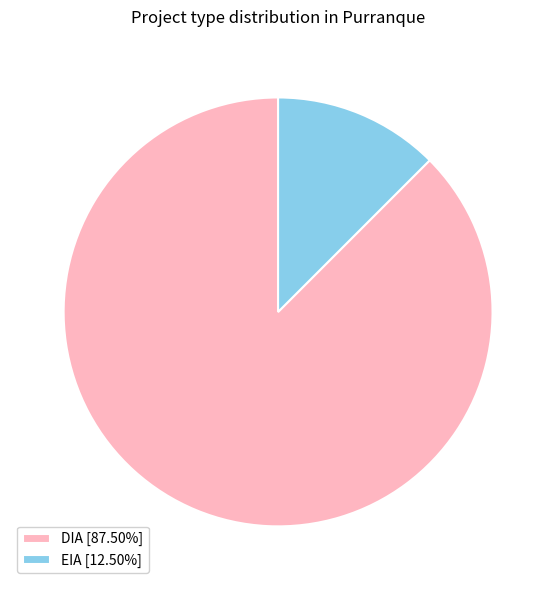

Rank the categories by value from lowest to highest.

EIA, DIA